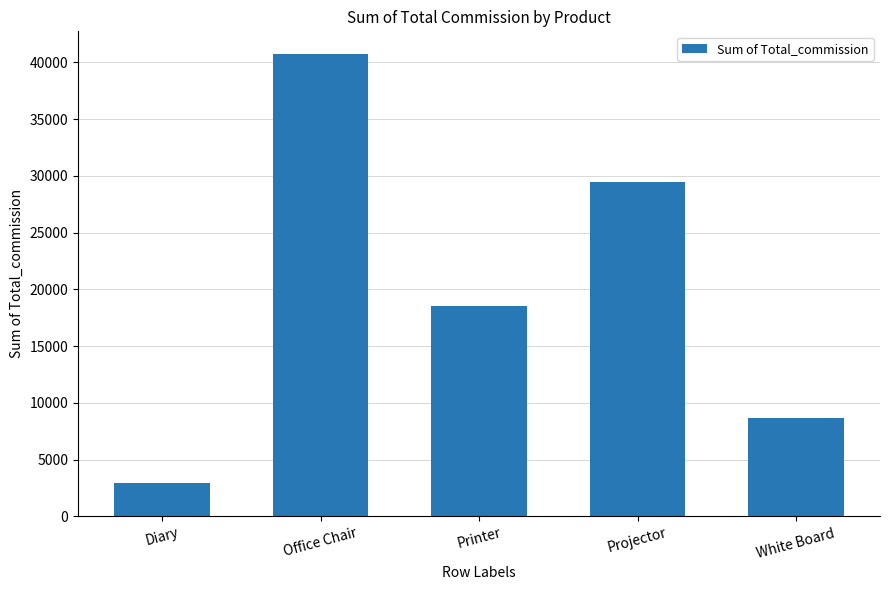

The value at White Board is 11621.5. True or false?

False